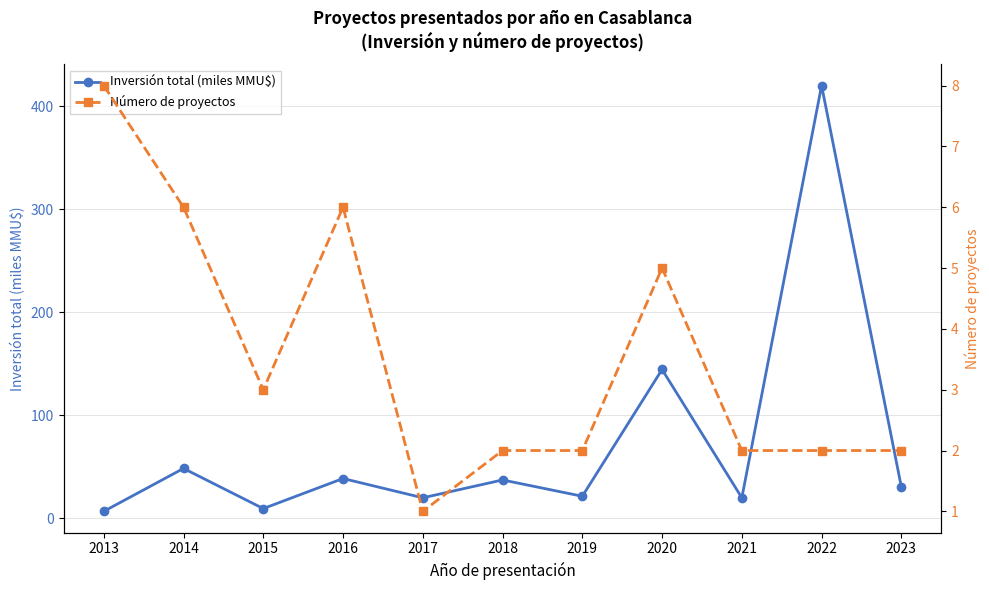

How many times do Número de proyectos and Inversión total (miles MMU$) cross each other?

1